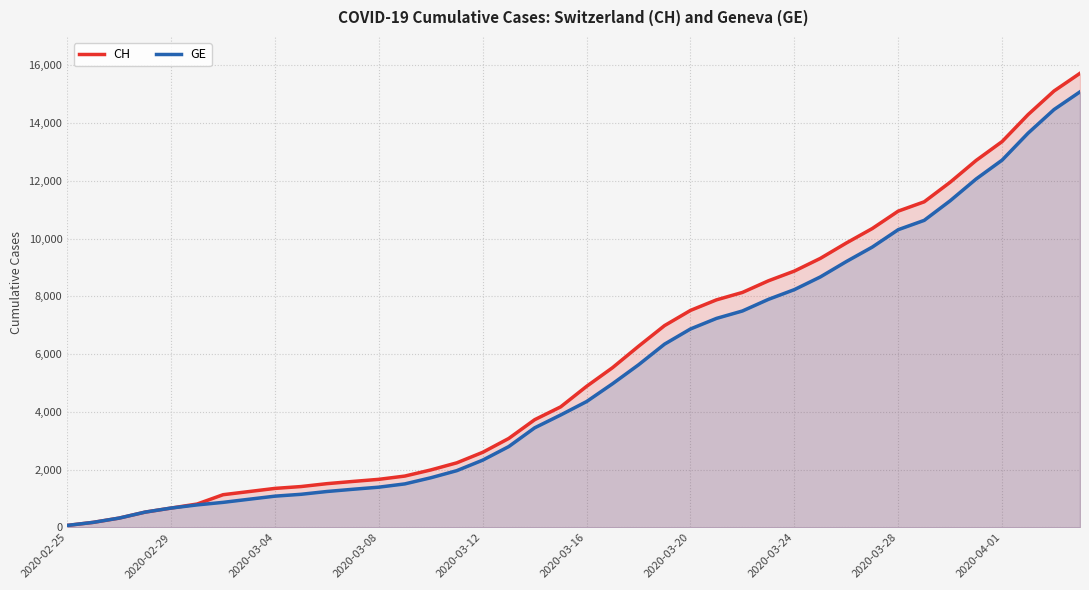

What is the average value of the GE series?

5378